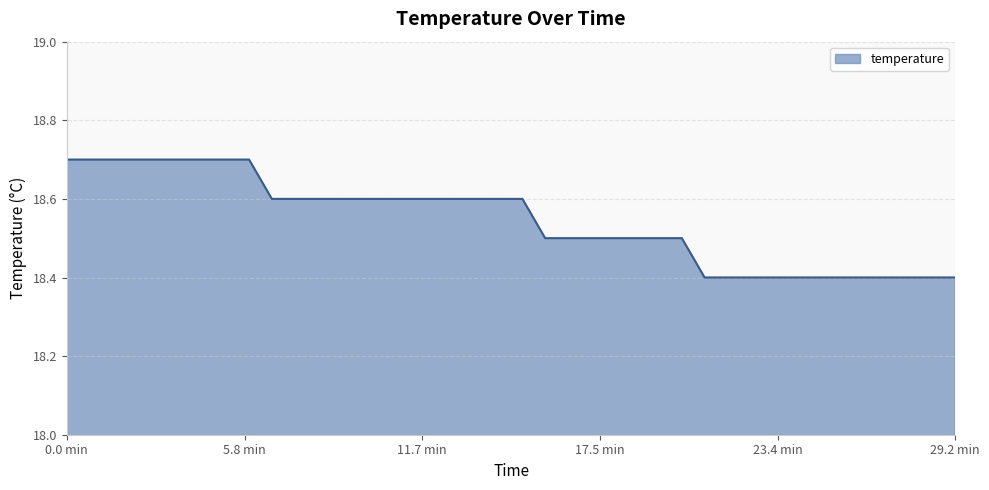

What is the minimum value shown in the chart?

18.4